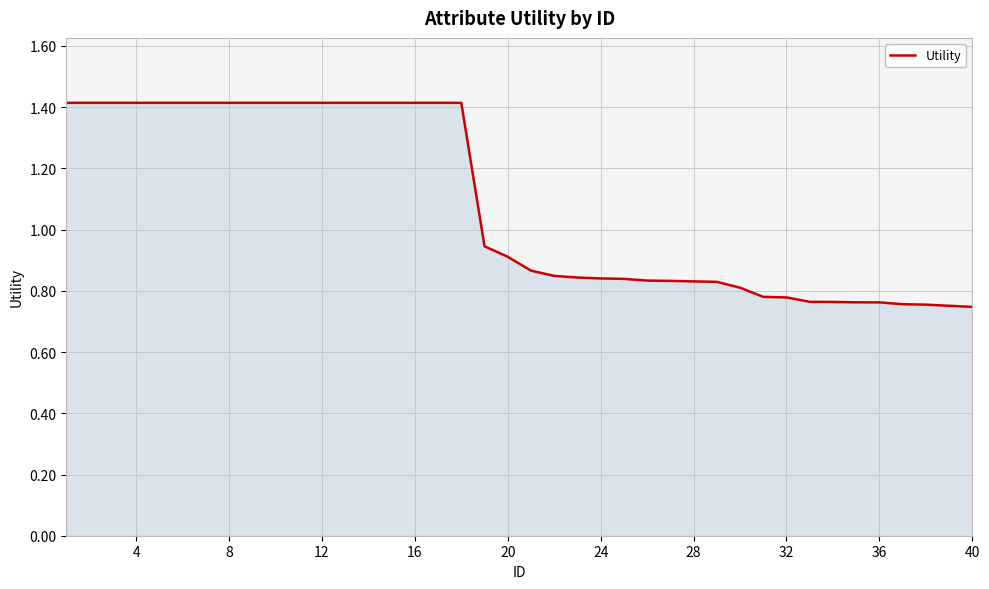

Is this an area chart (filled region under the line)?

Yes